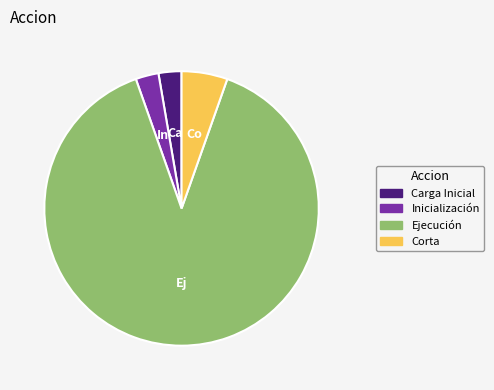

Does Ejecución represent more than half of the total?

Yes